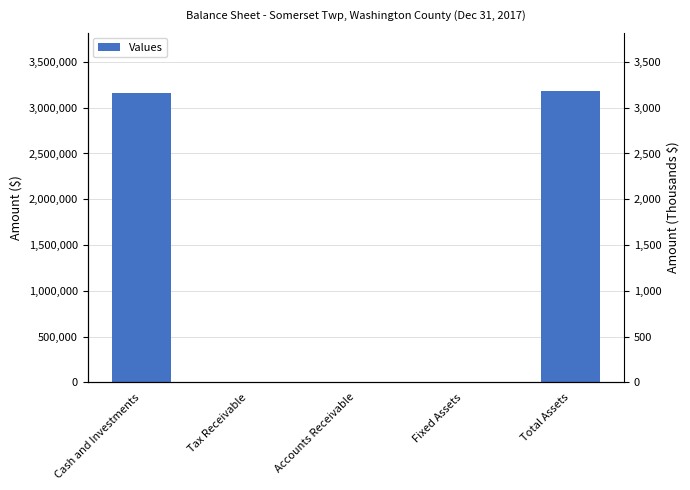

What position from the right is Tax Receivable?

4